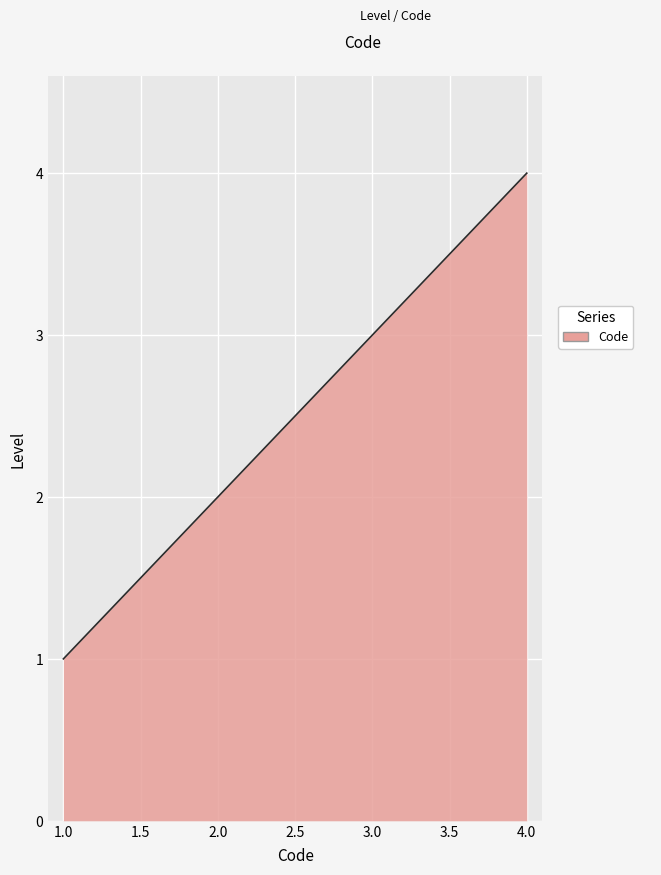

What is the change in value from 1.0 to 2.0?

+1